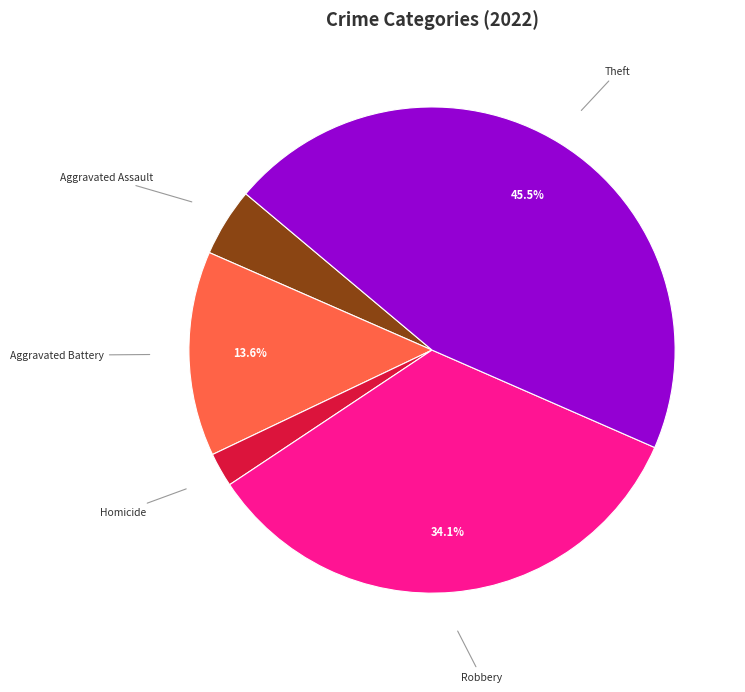

What is the ratio of the value at Theft to the value at Robbery?

1.3